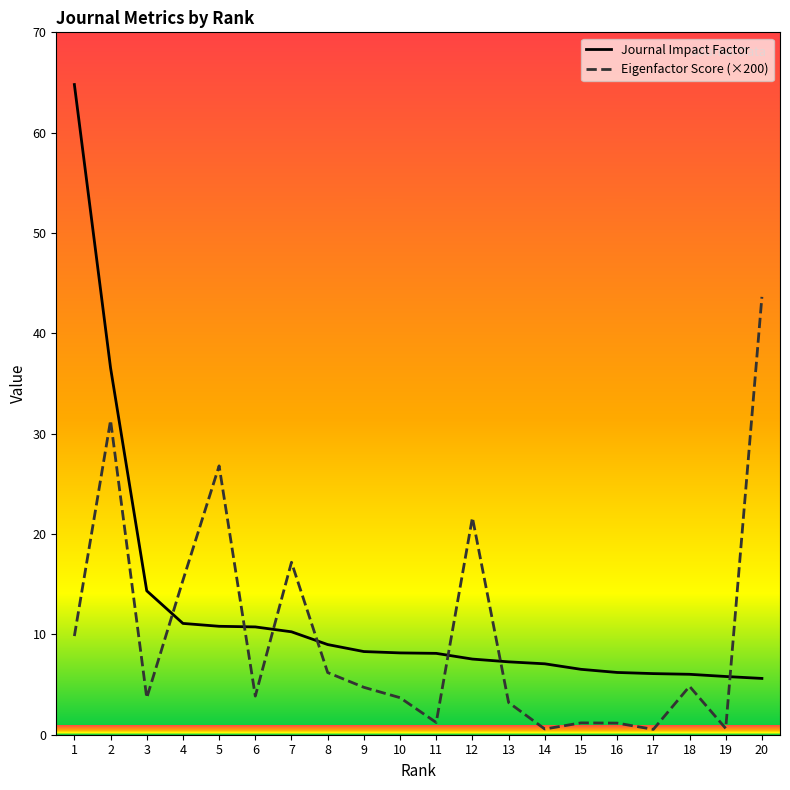

True or false: Journal Impact Factor and Eigenfactor Score (×200) cross at least once.

True